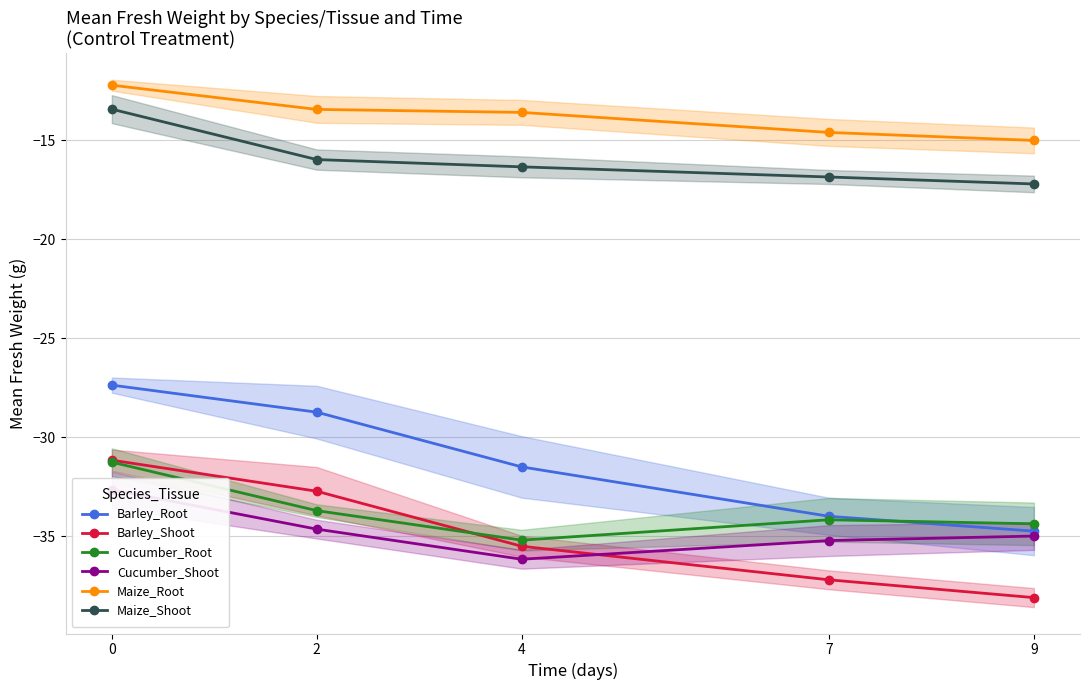

How many lines are shown in the chart?

6